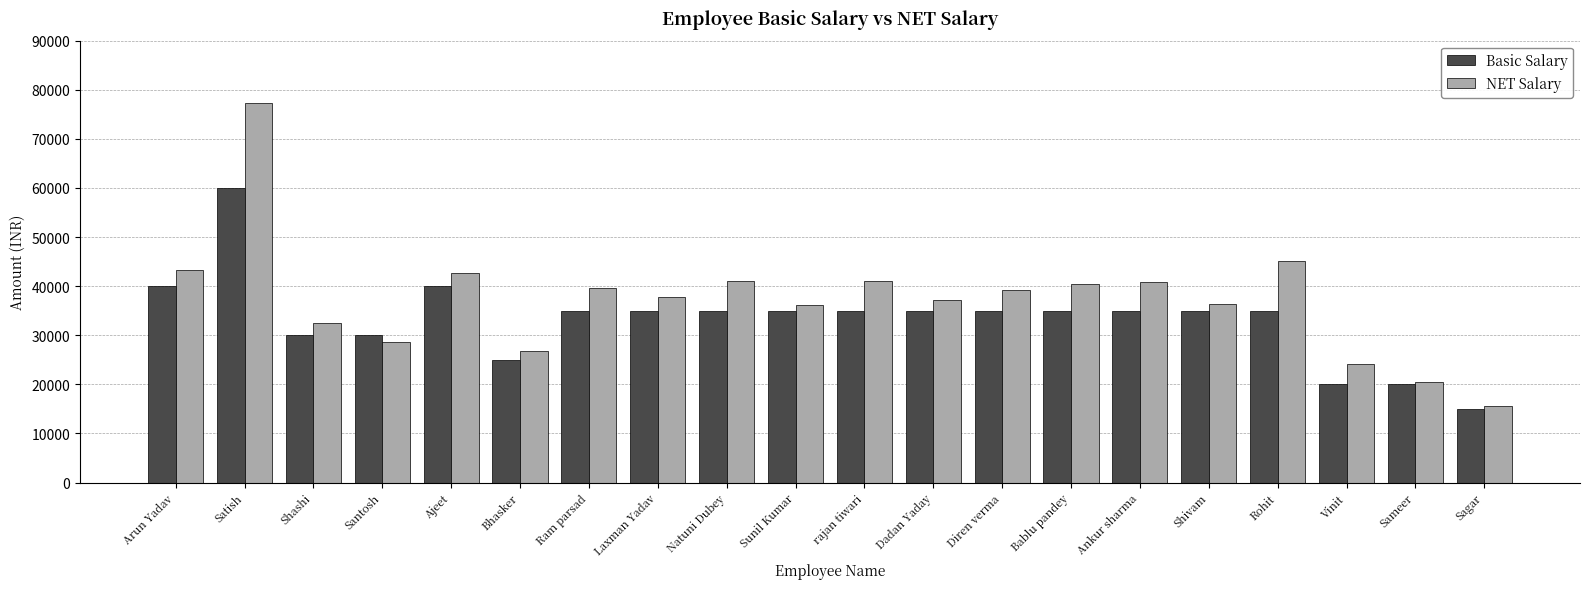

The NET Salary series shows 17438.3 at Santosh. True or false?

False